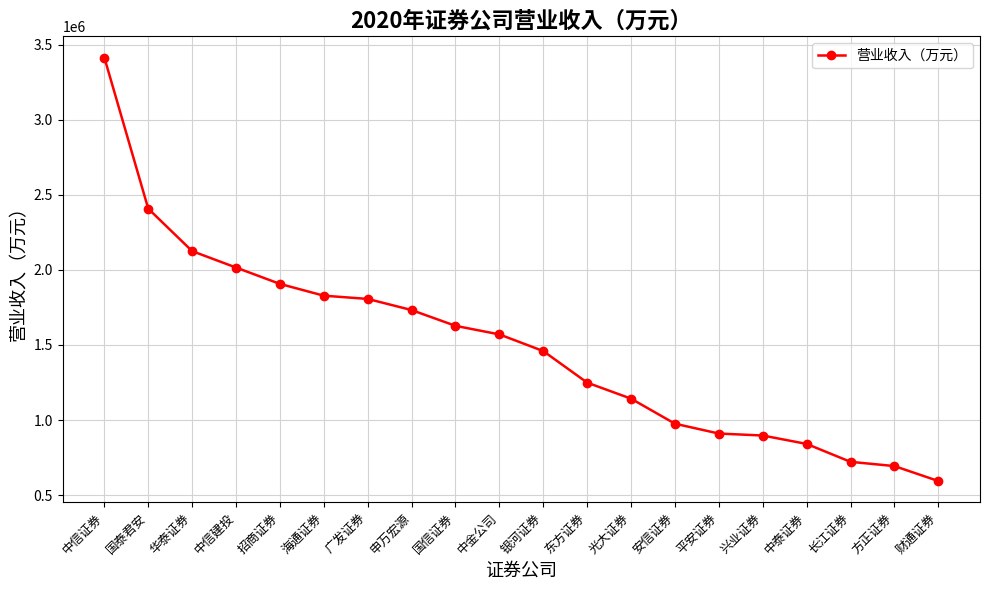

The chart shows a value of 840830 at 中泰证券. True or false?

True